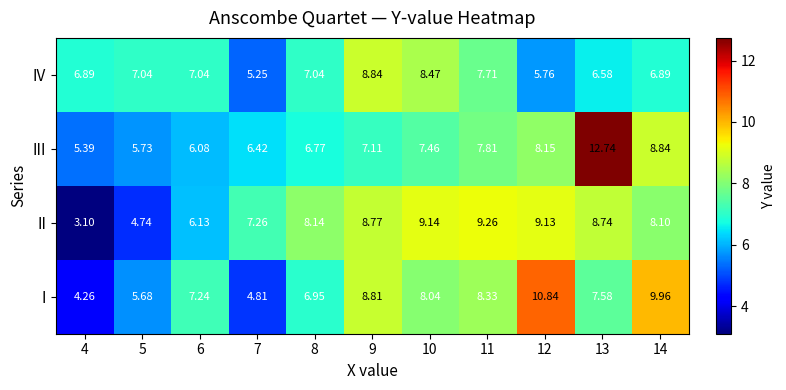

Which series has the largest total across all categories?

II